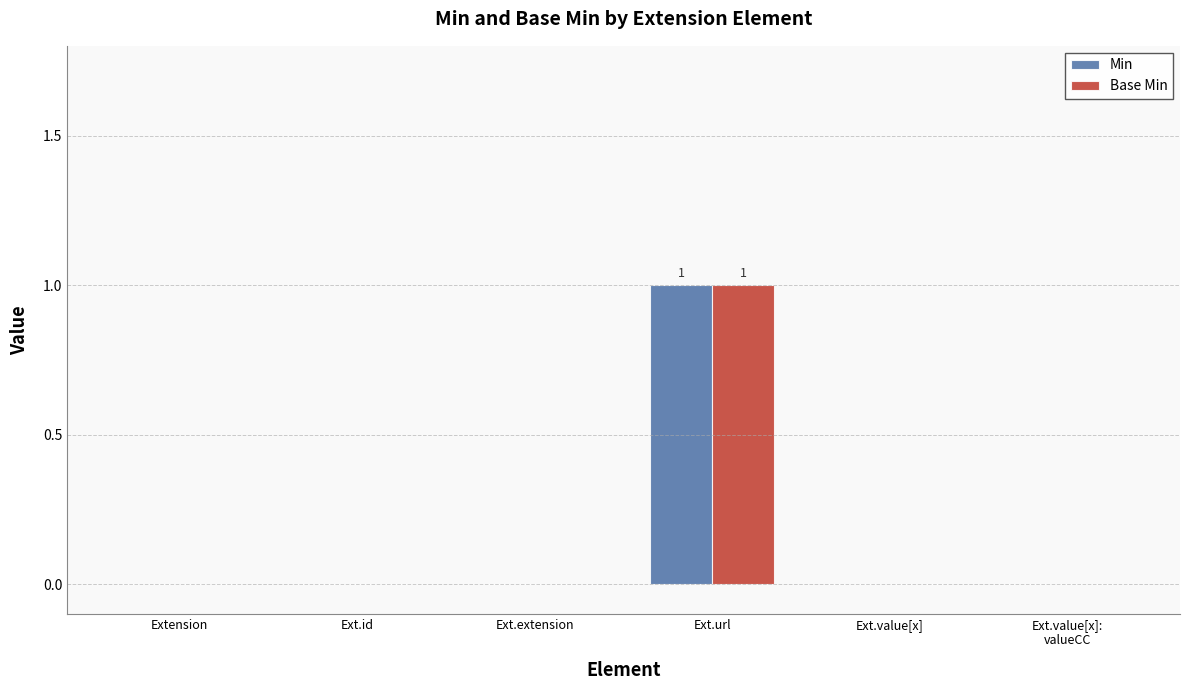

At which label does Min reach its peak?

Ext.url